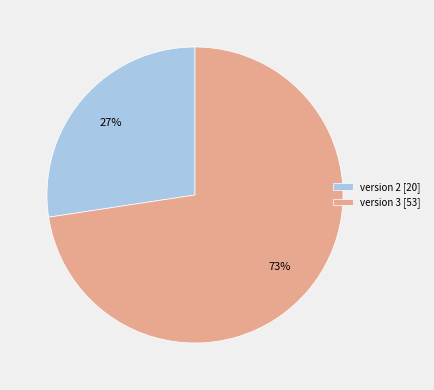

Between version 3 [53] and version 2 [20], which is larger?

version 3 [53]